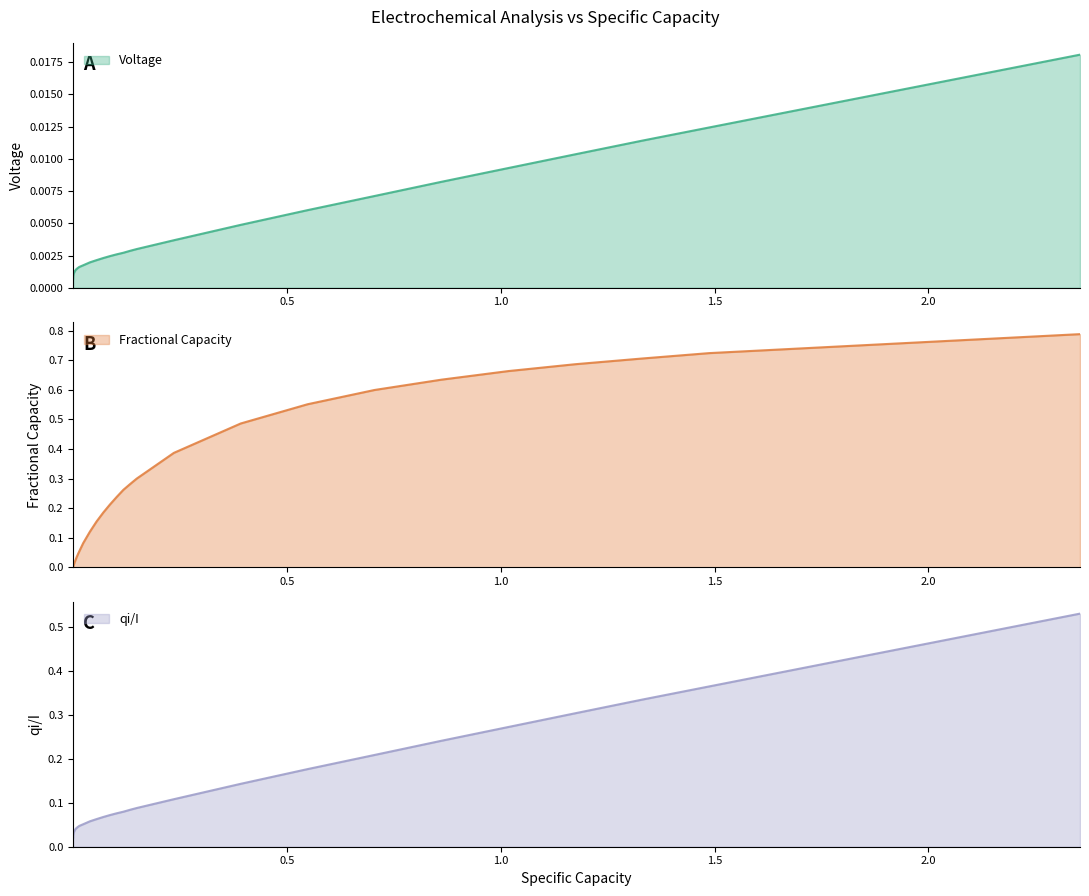

True or false: qi/I and Voltage cross at least once.

False